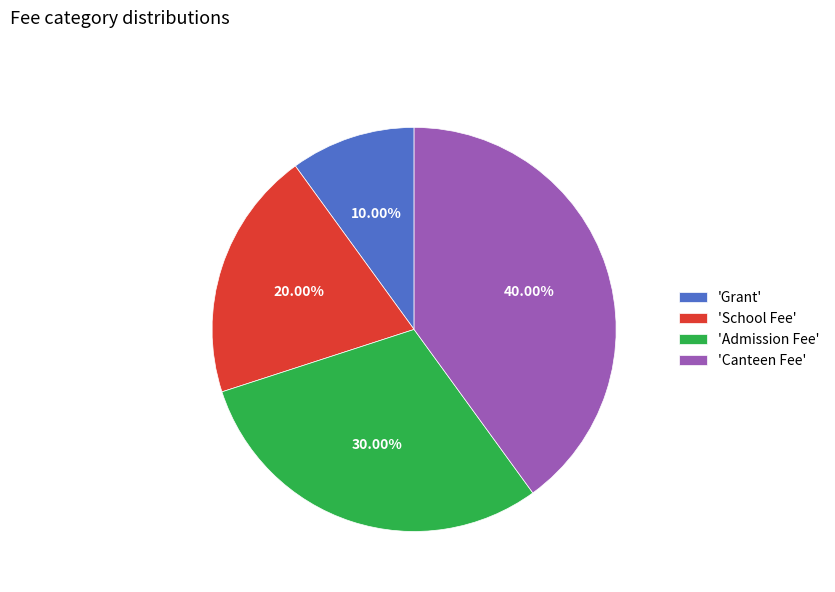

How many slices are in this pie chart?

4